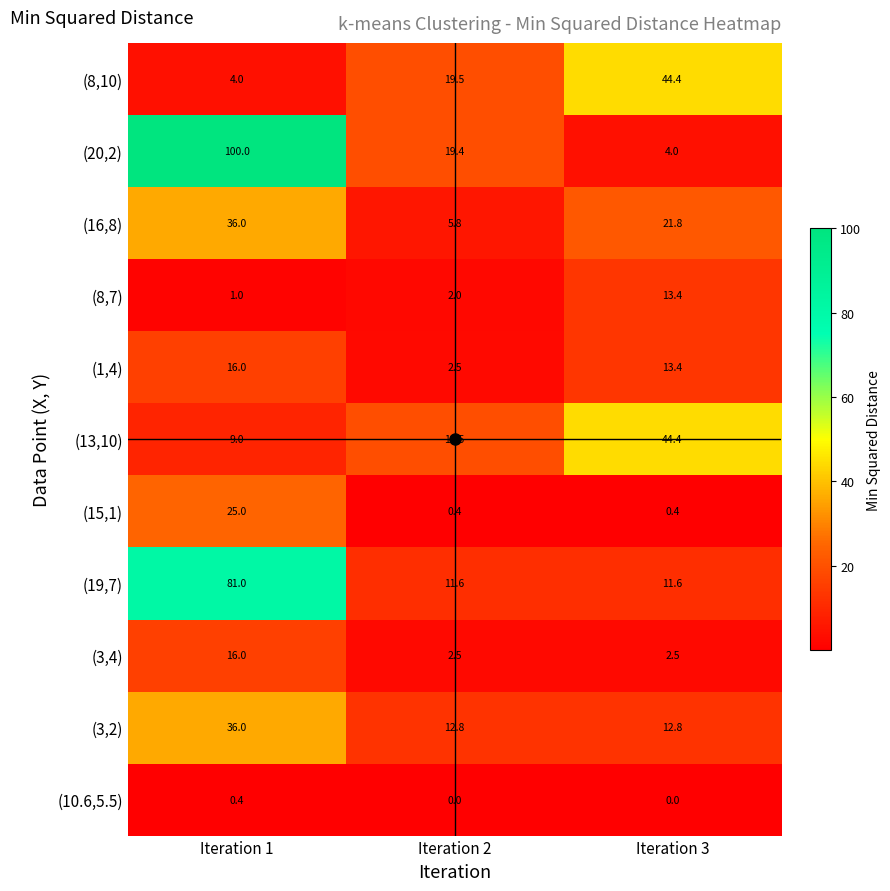

What is the sum of the (20,2) values at Iteration 3 and Iteration 2?

23.4